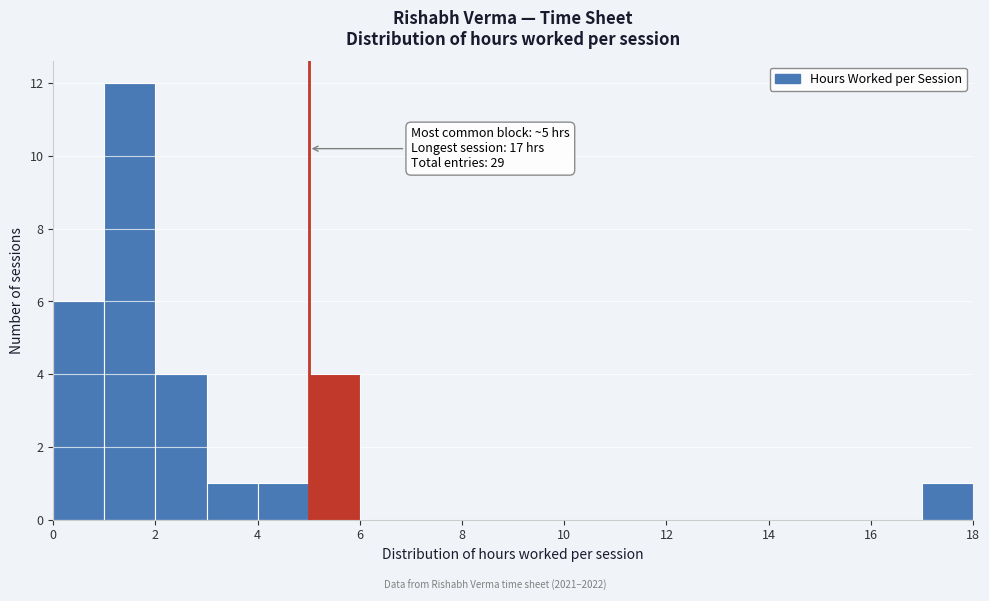

Which range on the x-axis has the tallest bar?

1 to 2